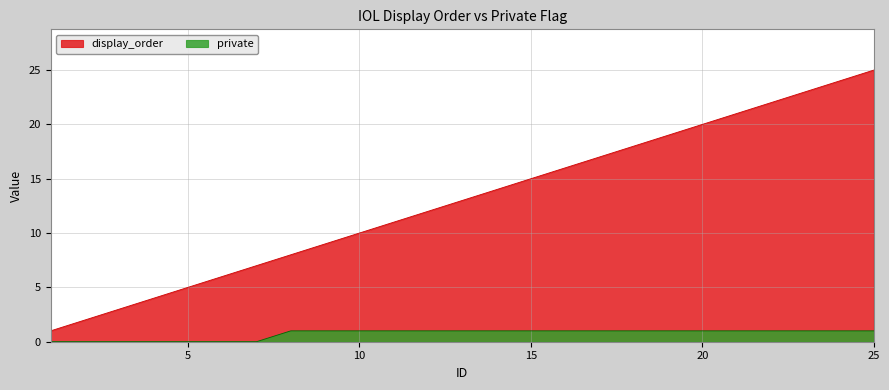

True or false: private has more than 1 interior local peaks.

False